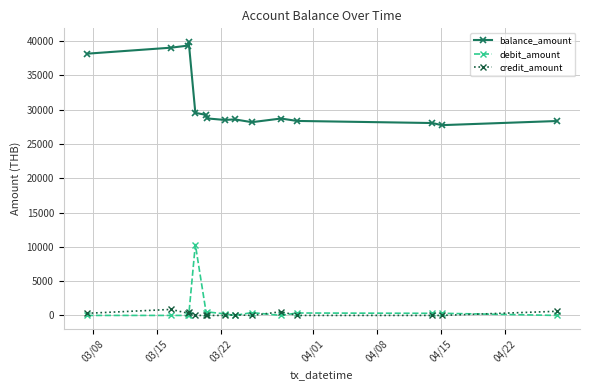

True or false: credit_amount and balance_amount intersect in this chart.

False